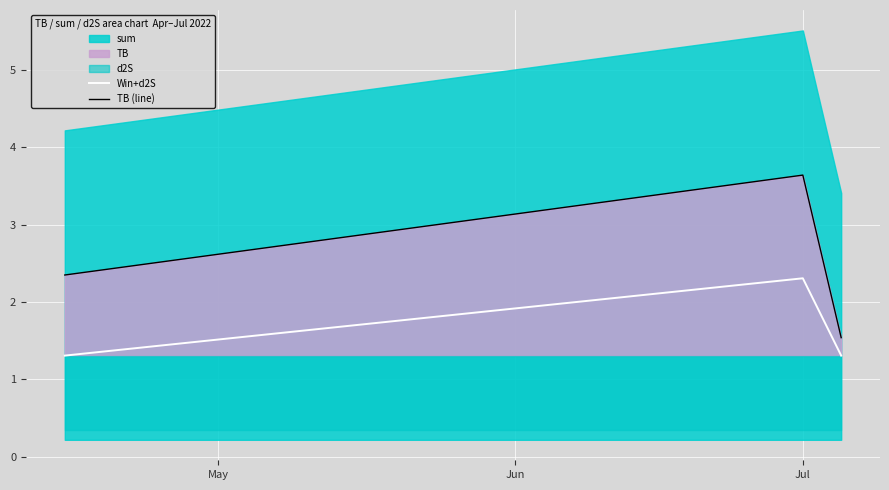

What is the lowest value of the Win+d2S series?

1.3